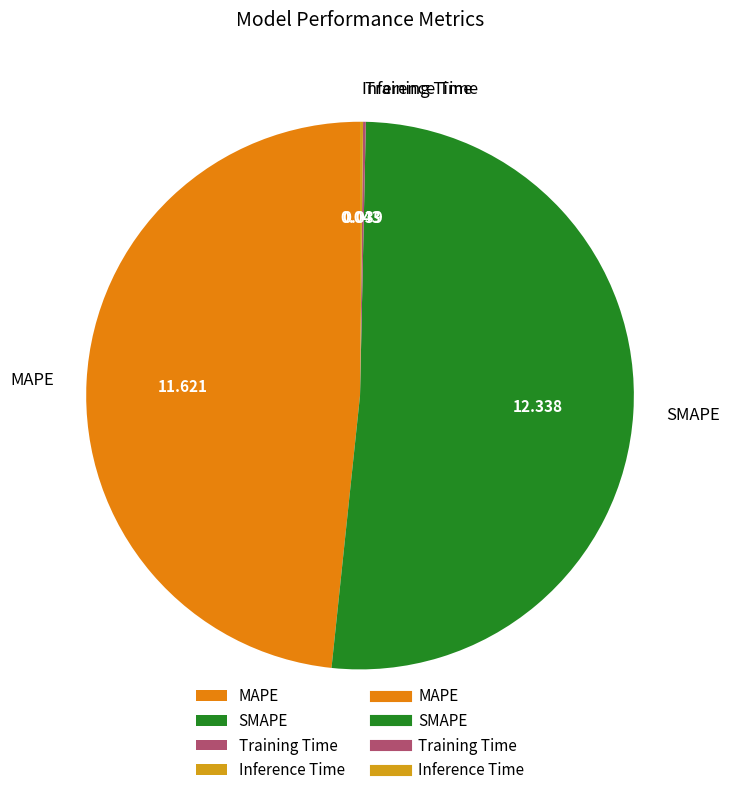

Which category has the biggest portion of the pie?

SMAPE